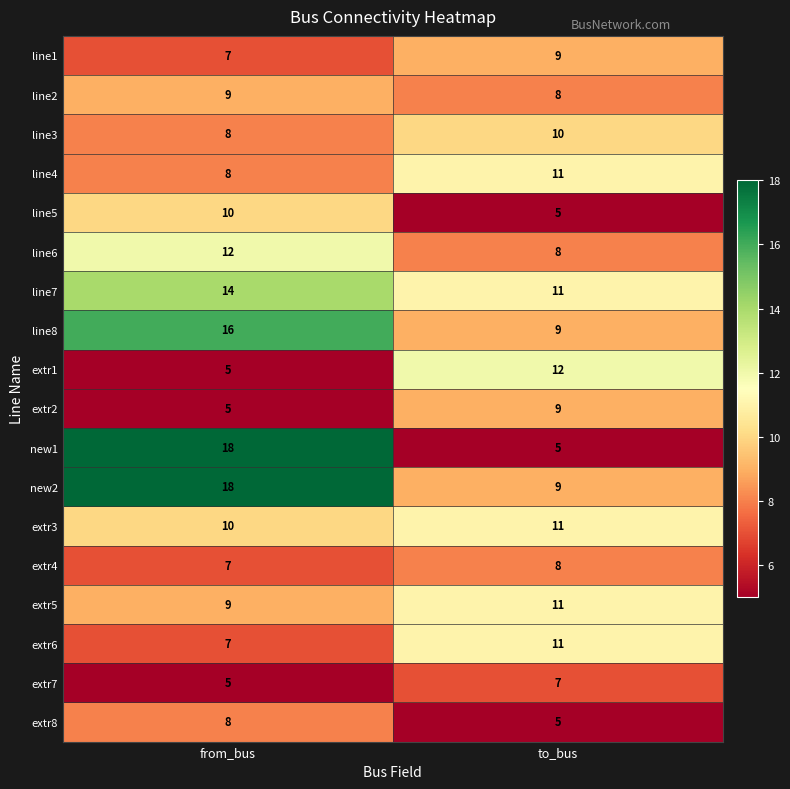

What is the minimum value shown in the chart?

5